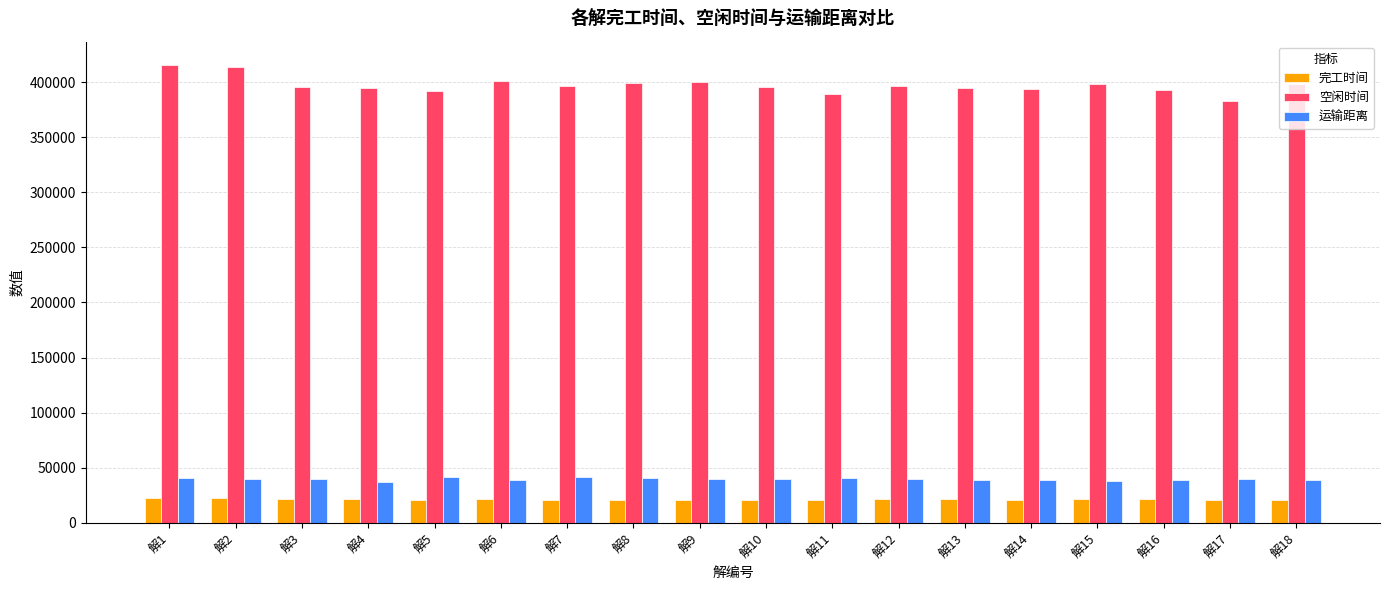

How many values in the 运输距离 series exceed 39711?

9